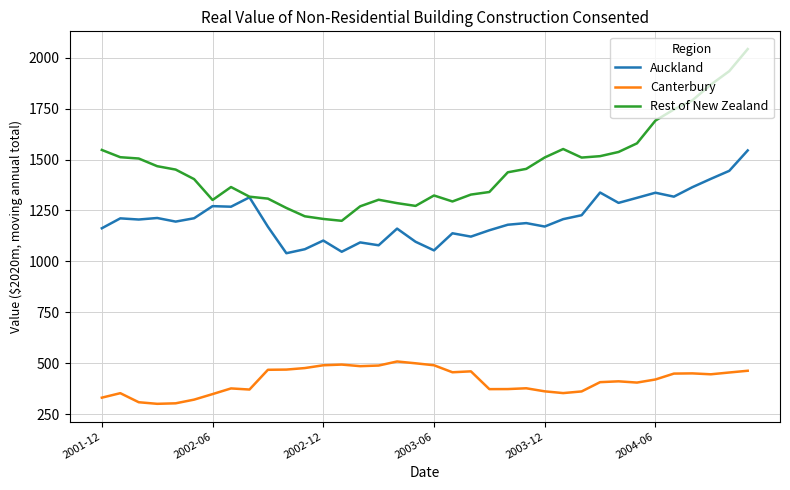

True or false: Rest of New Zealand has more than 1 interior local peaks.

True